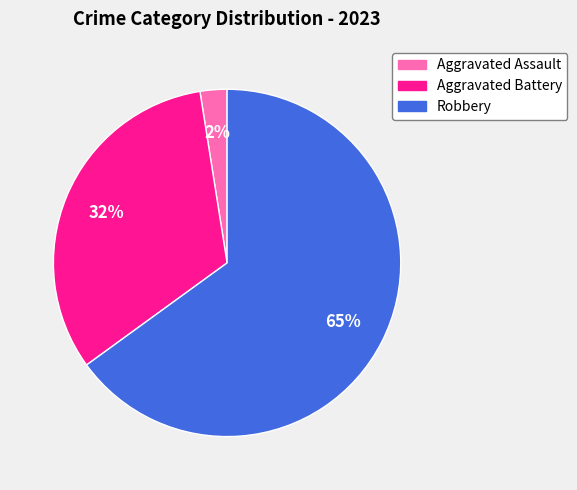

What is the smallest slice in the pie chart?

Aggravated Assault